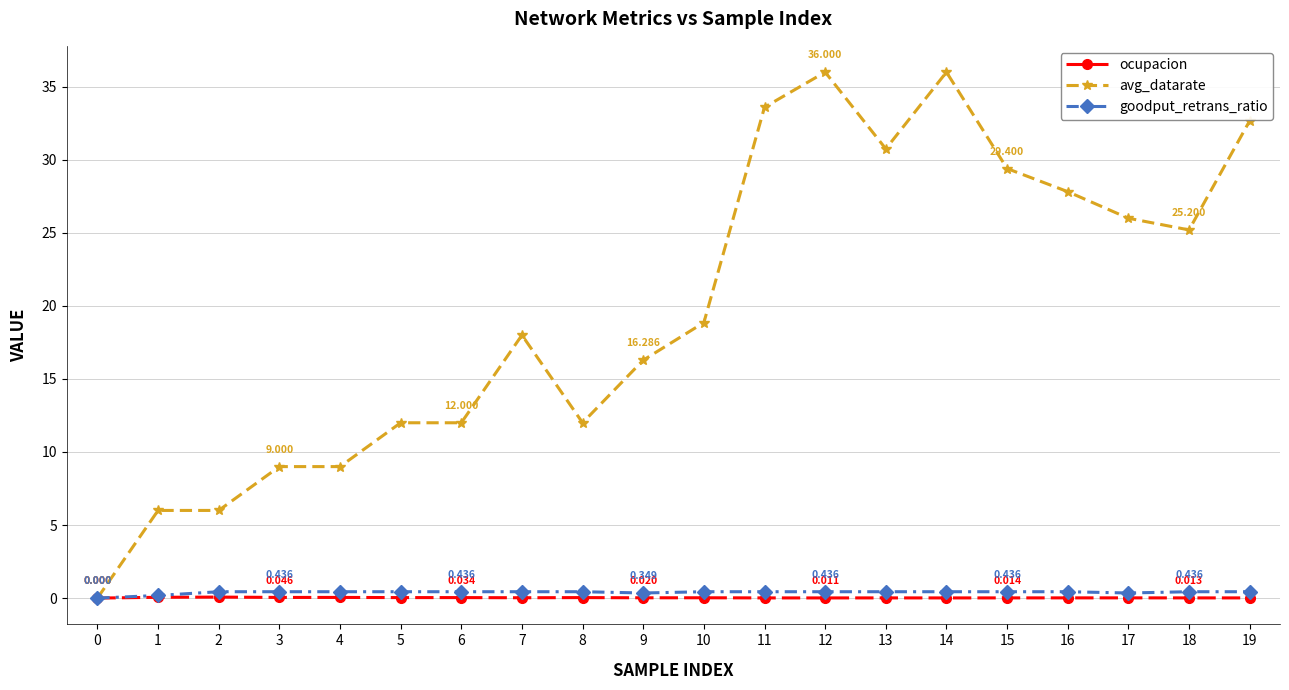

Between 9 and 11, which series saw the biggest shift?

avg_datarate